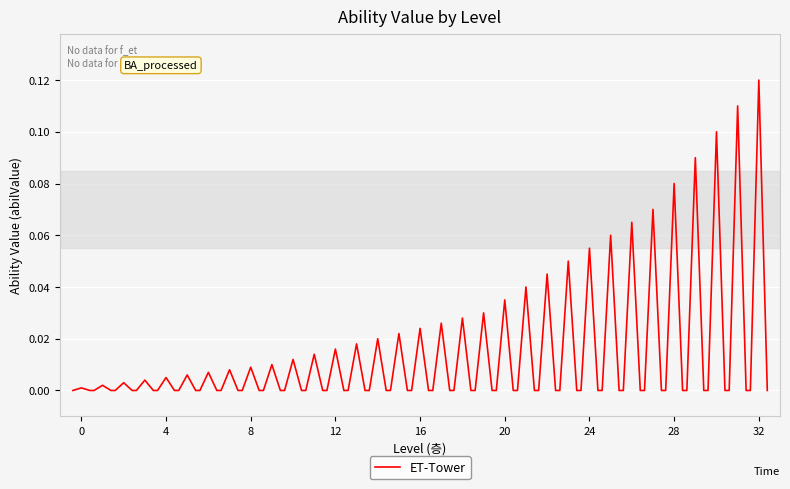

Does the chart have visible grid lines?

Yes